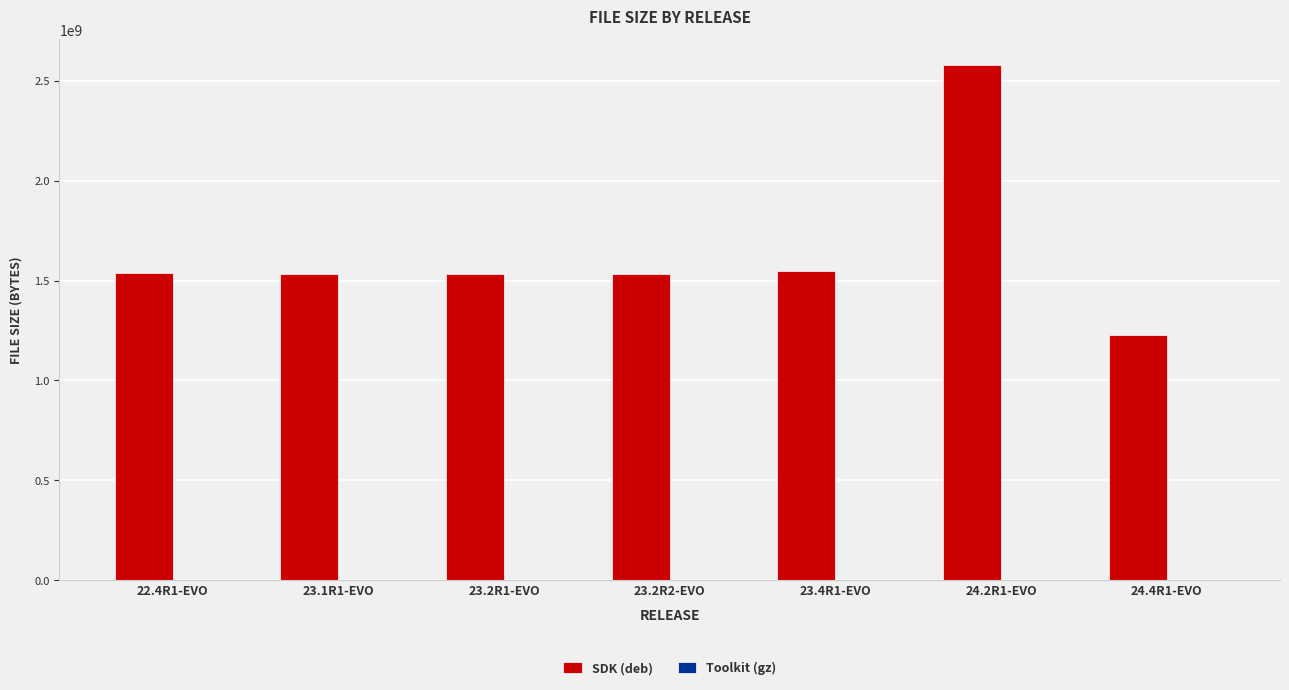

Which series changed the most between 23.2R2-EVO and 24.2R1-EVO?

SDK (deb)